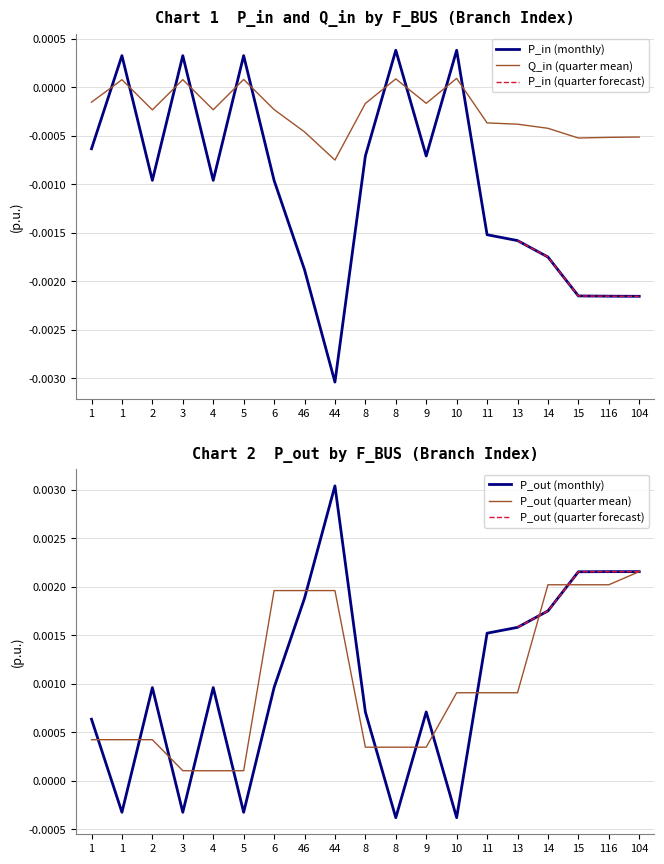

Which category has the highest value across all series?

44